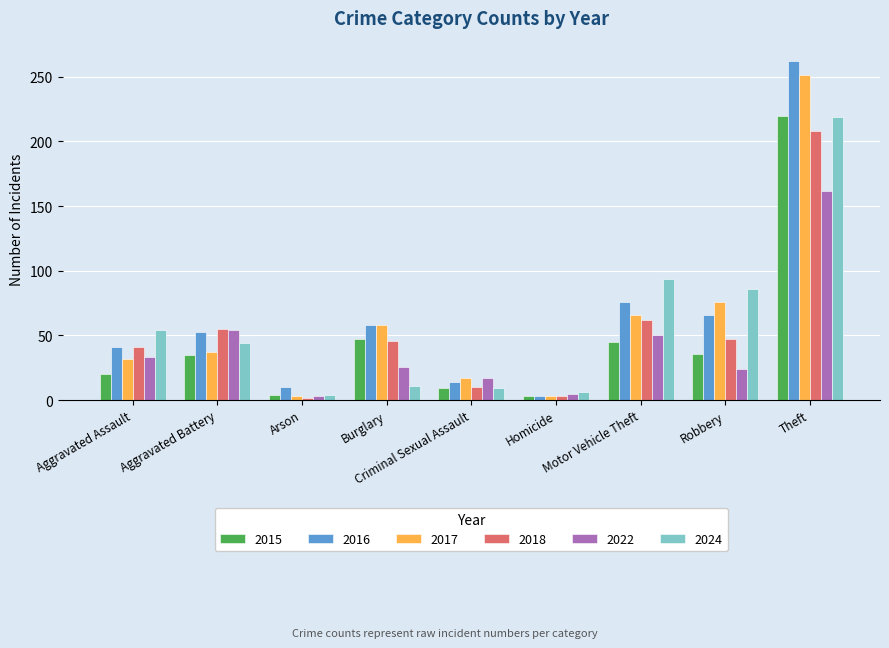

How many data points in 2024 are less than 44?

4